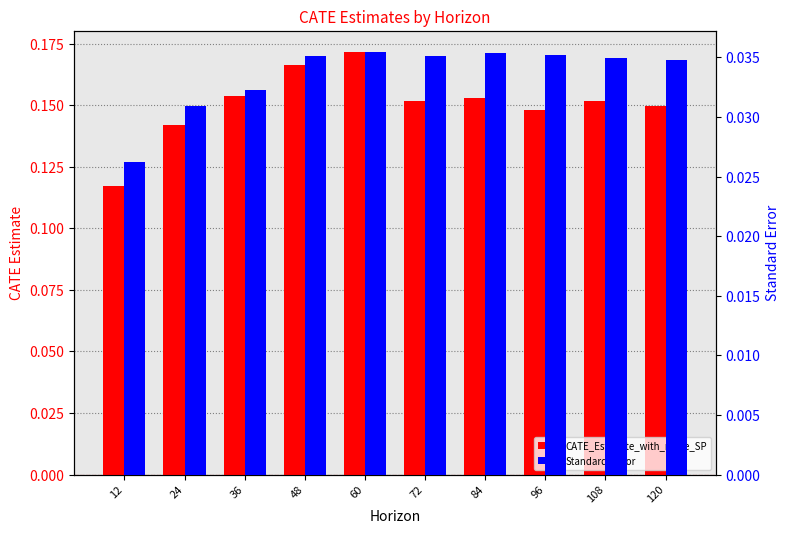

How many bars are there in total?

20